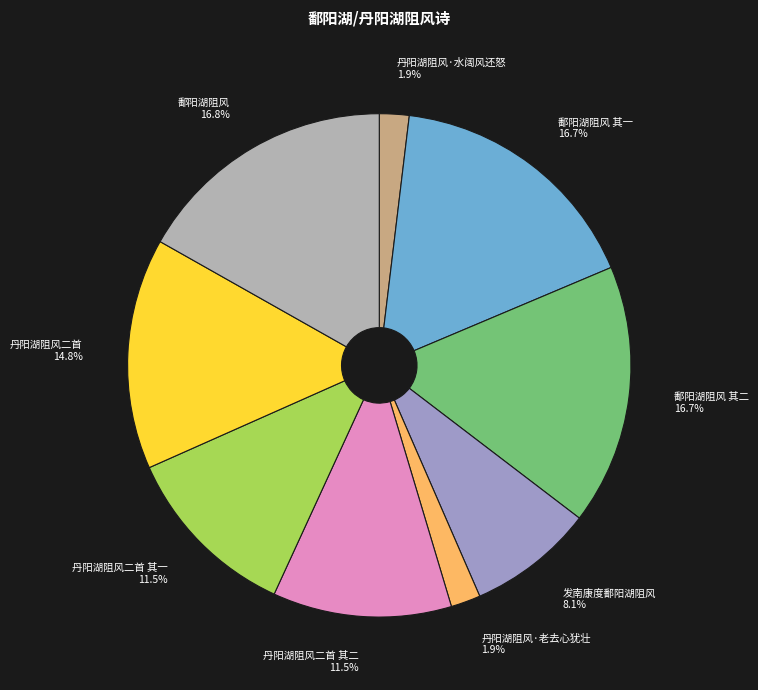

Is the sum of 鄱阳湖阻风 其一 and 鄱阳湖阻风 其二 greater than half?

No